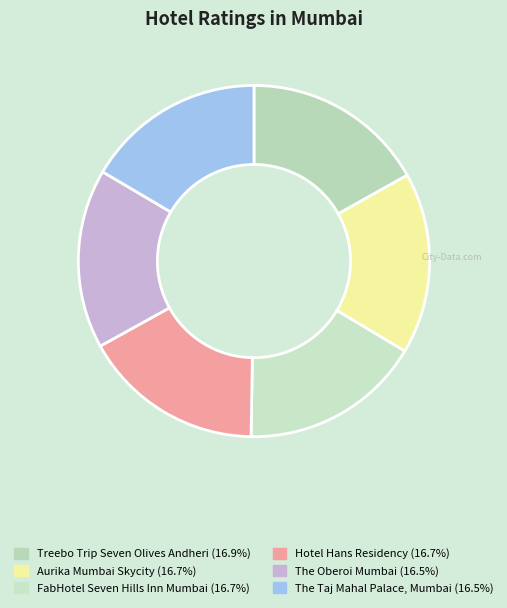

Which slice is the largest?

Treebo Trip Seven Olives Andheri